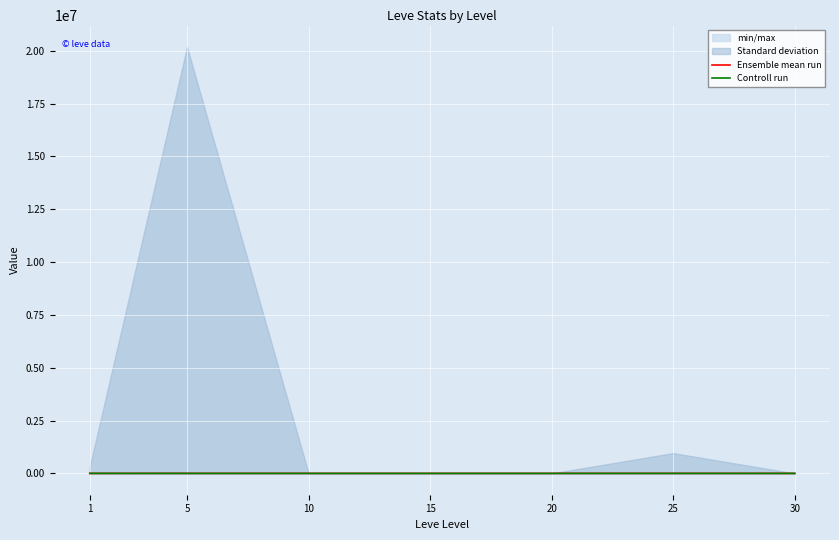

What is the maximum value shown in the chart?

606.0